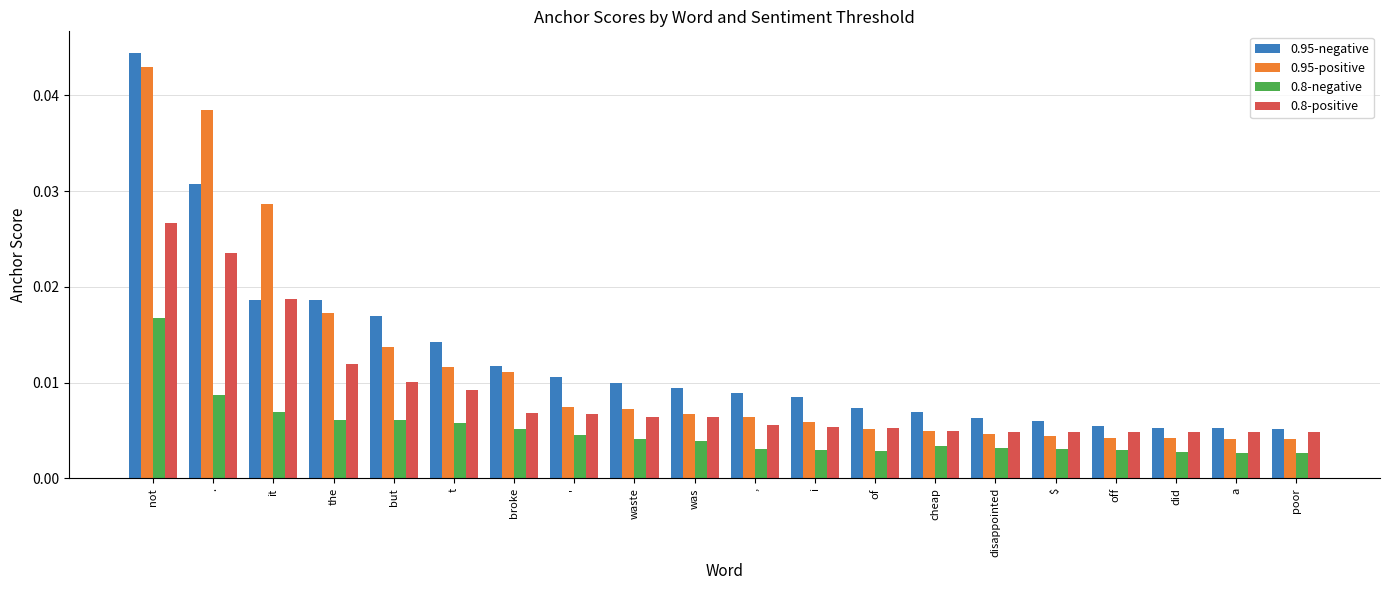

At which category is the sum across all series the highest?

not